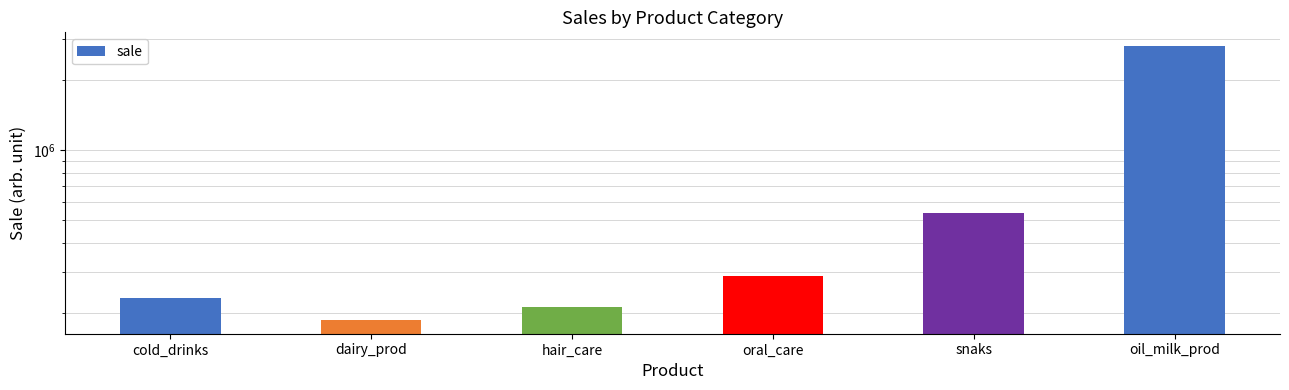

List the labels in order of value, smallest first.

dairy_prod, hair_care, cold_drinks, oral_care, snaks, oil_milk_prod